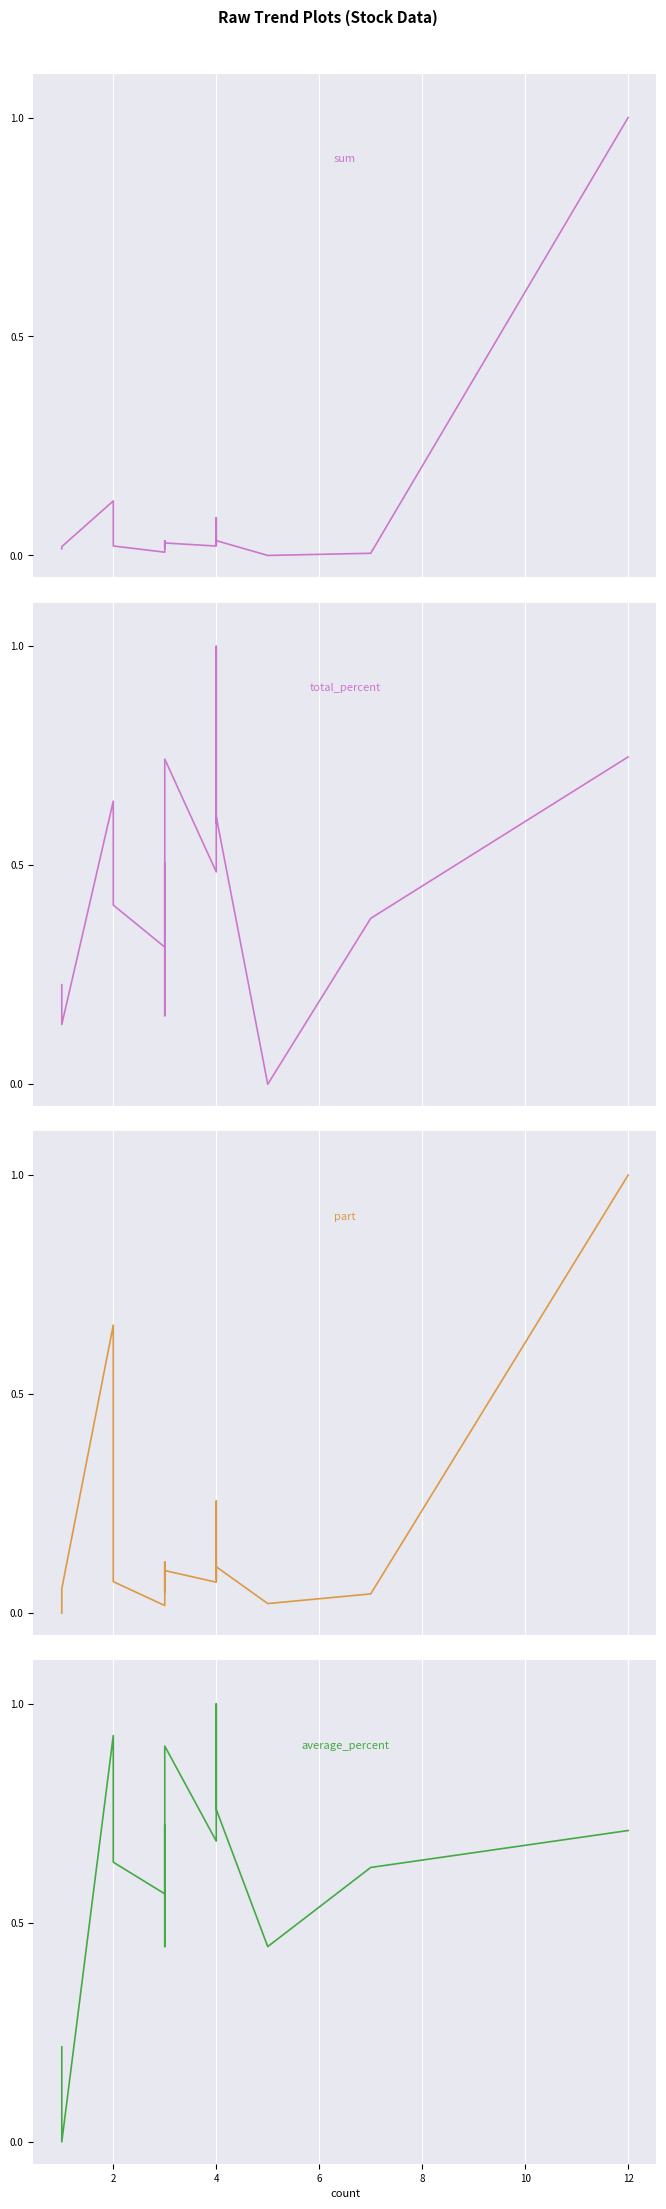

How many series are shown in this chart?

4